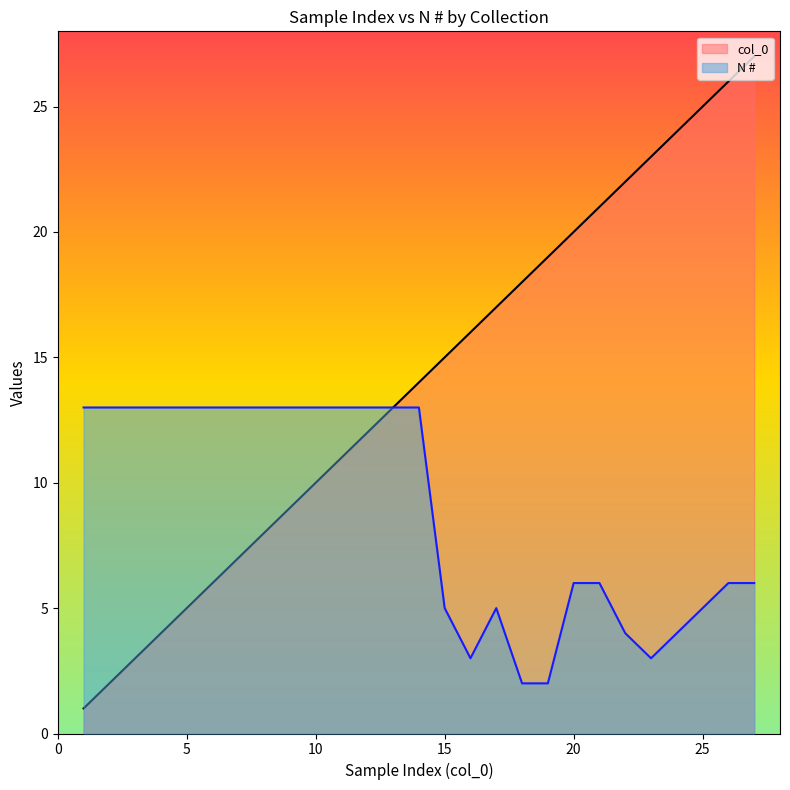

At how many categories does at least one series exceed 26?

1